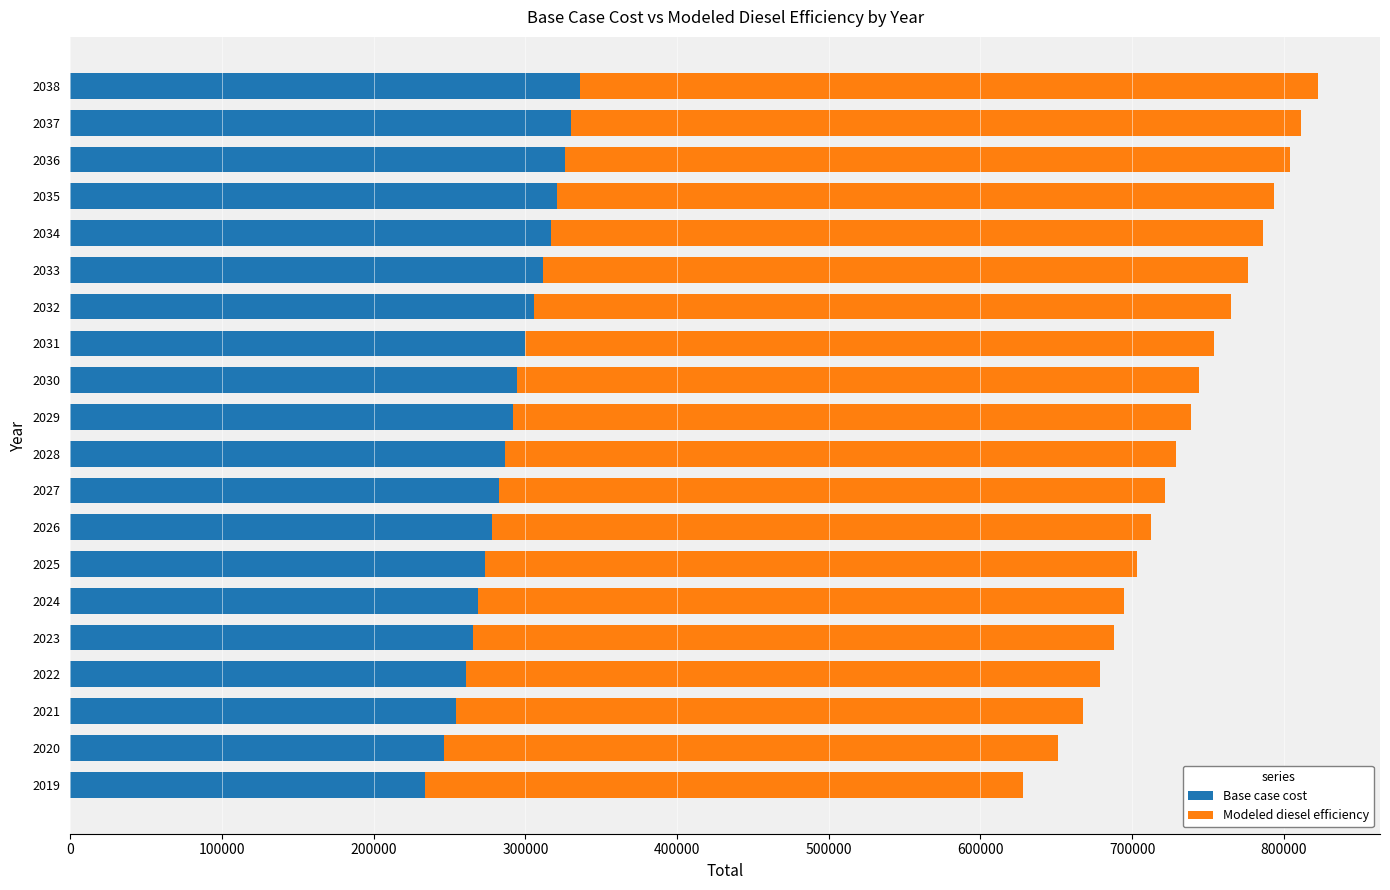

How many data points in Base case cost are above 291986?

10